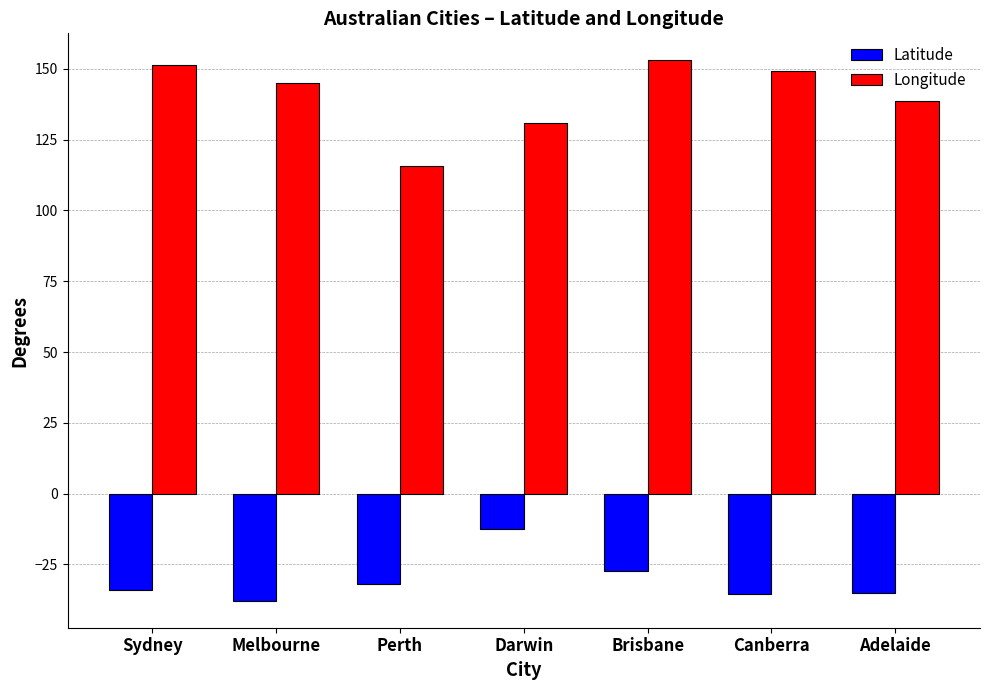

Rank the series by their maximum value, from lowest to highest.

Latitude, Longitude